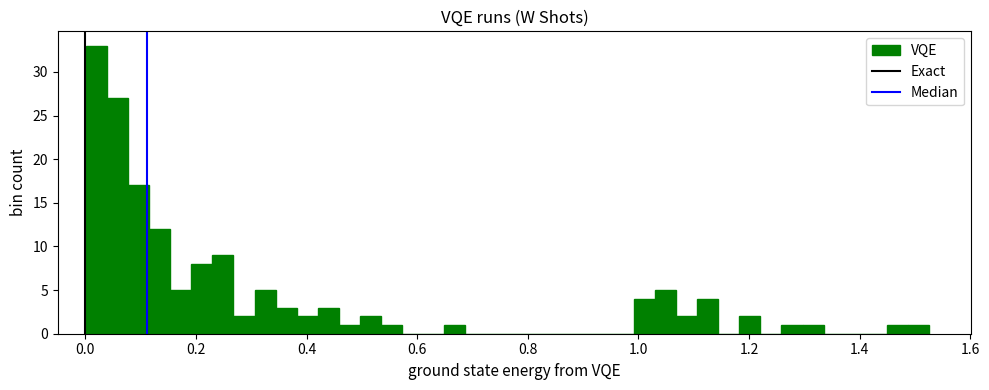

Around what value on the x-axis is the tallest bar? Give the approximate position of its centre, as read against the axis.

0.02